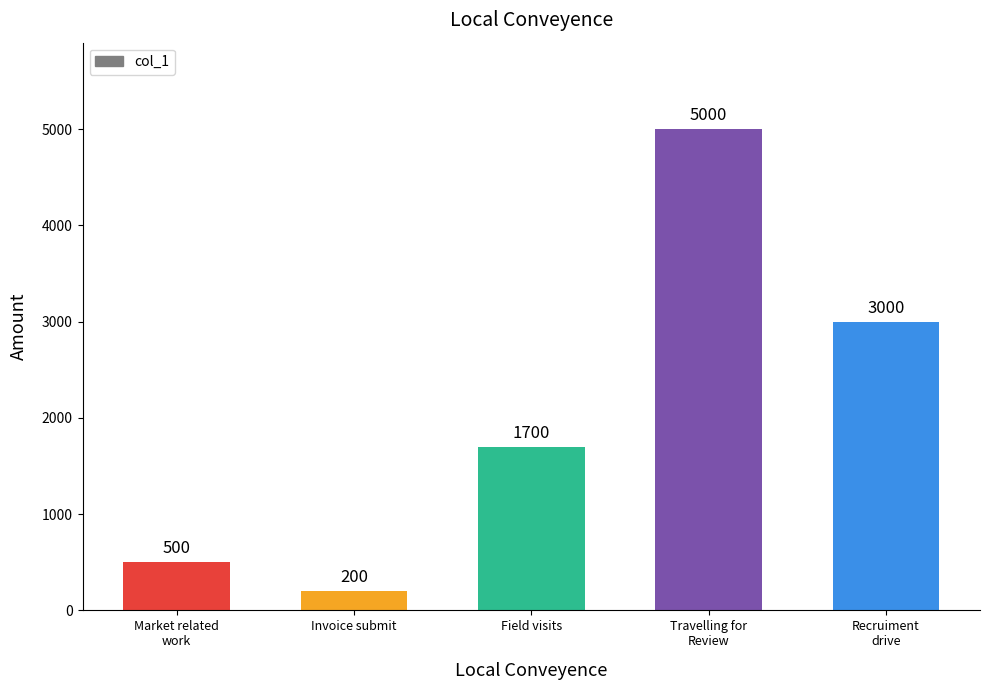

What value does the data have at Travelling for
Review, to the nearest 10?

5000